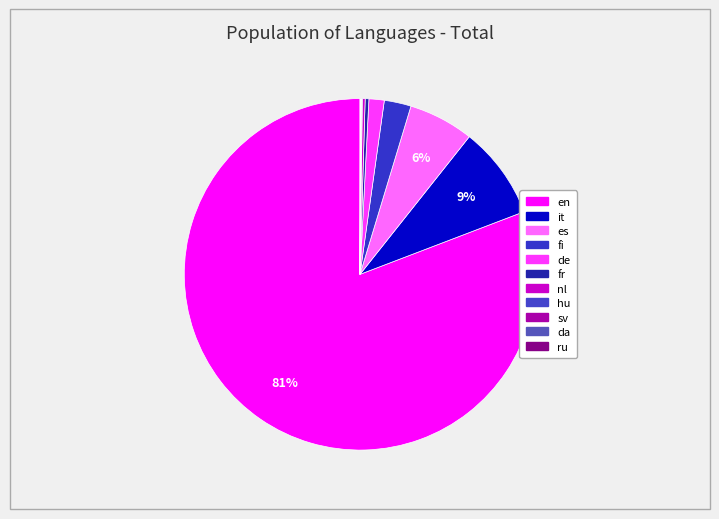

What percentage is the es slice, to the nearest percent?

6%